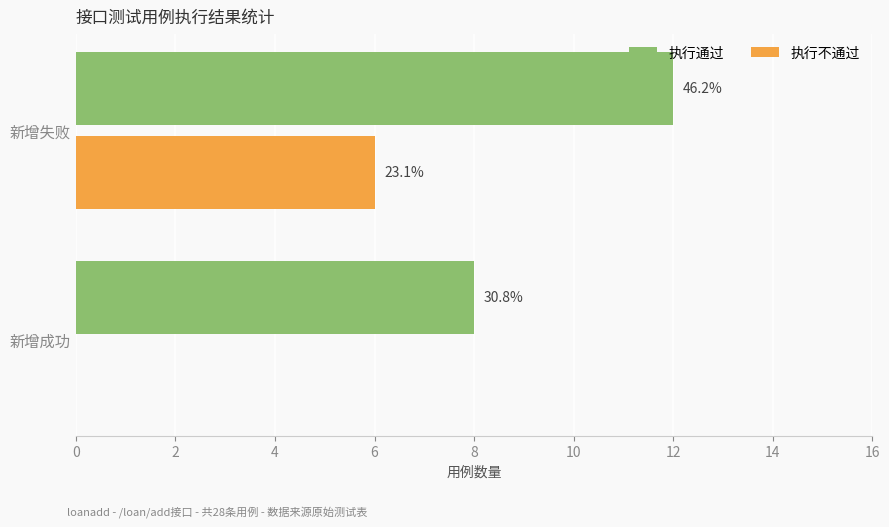

What are all the series names shown in the legend?

执行通过, 执行不通过